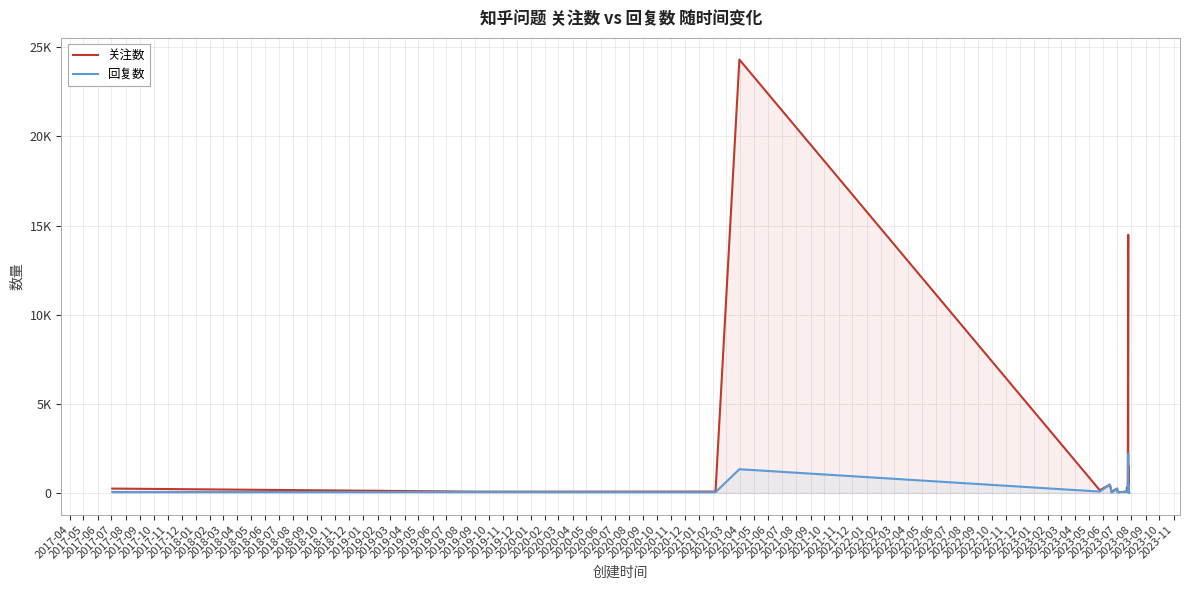

What is the total value across all series at 2018-12?

179